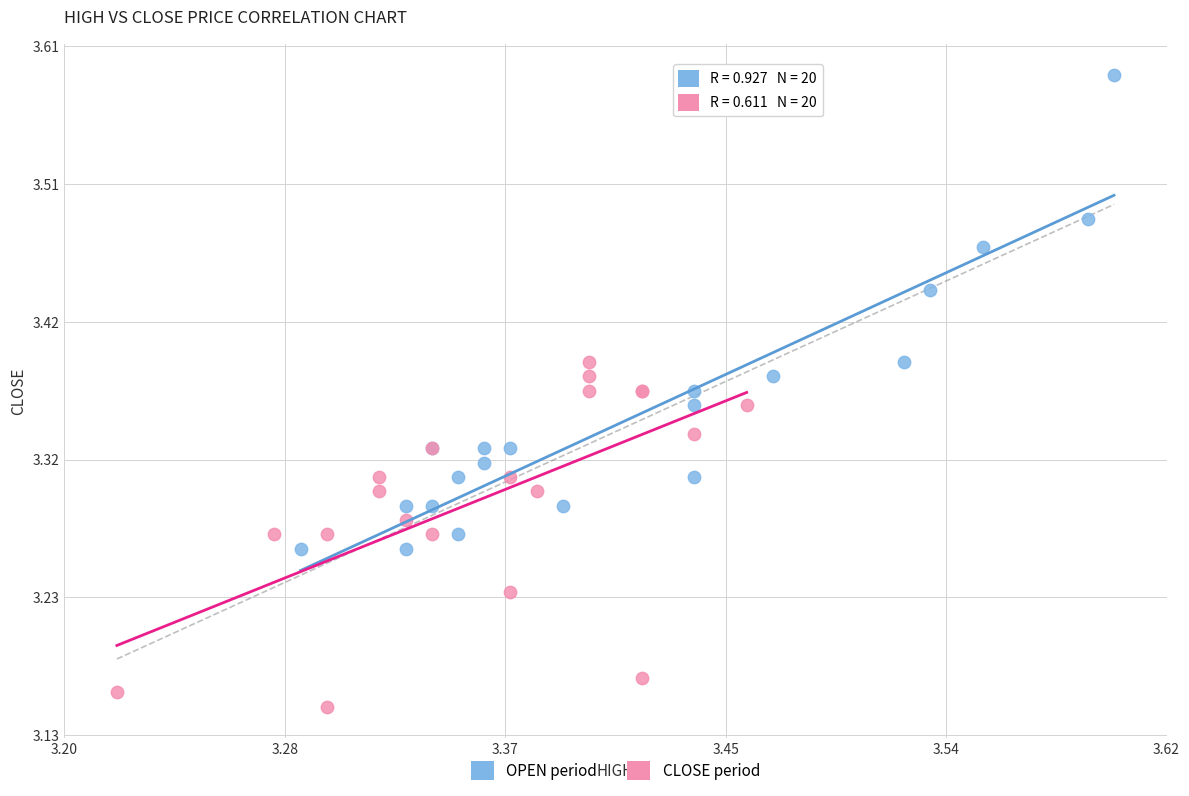

Which series contains the highest Y value?

OPEN period